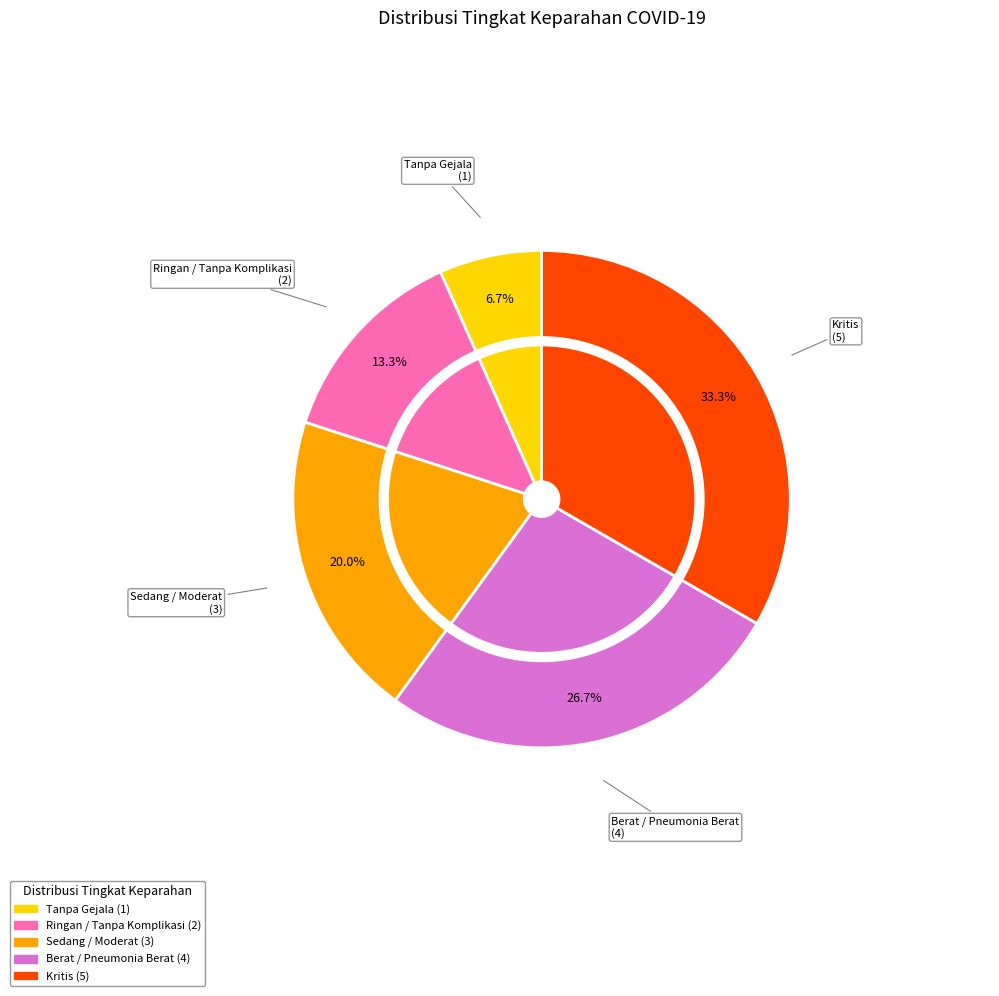

The Ringan / Tanpa Komplikasi slice represents 13% of the pie. True or false?

True